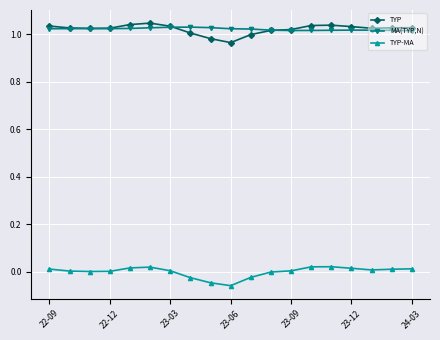

At how many categories does at least one series exceed 0?

19